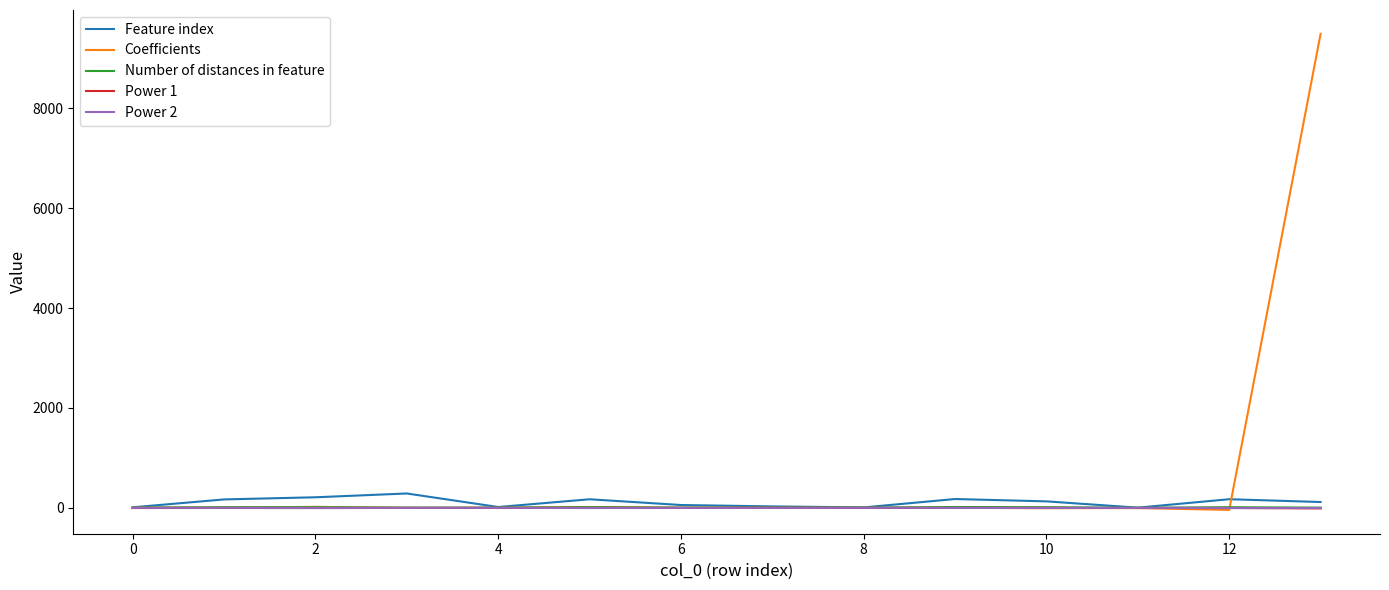

How many lines are shown in the chart?

5